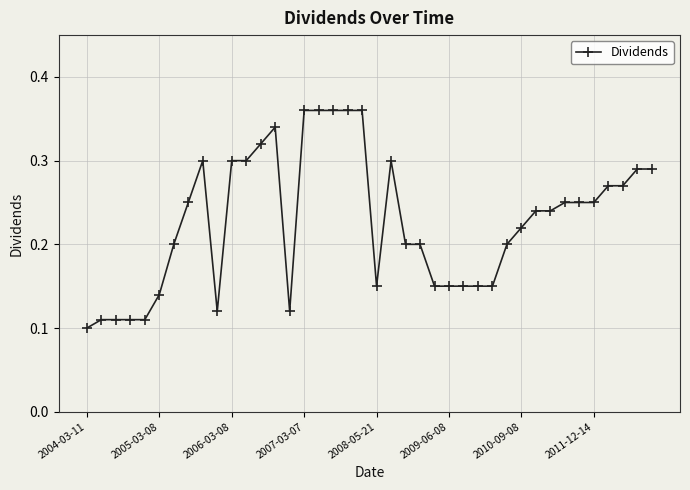

True or false: the data has more than 0 interior local peaks.

True